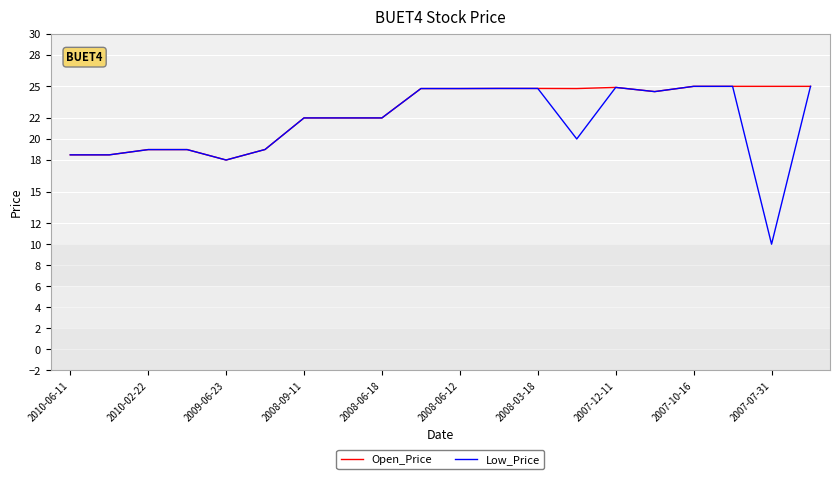

Which series has the largest range (max minus min)?

Low_Price